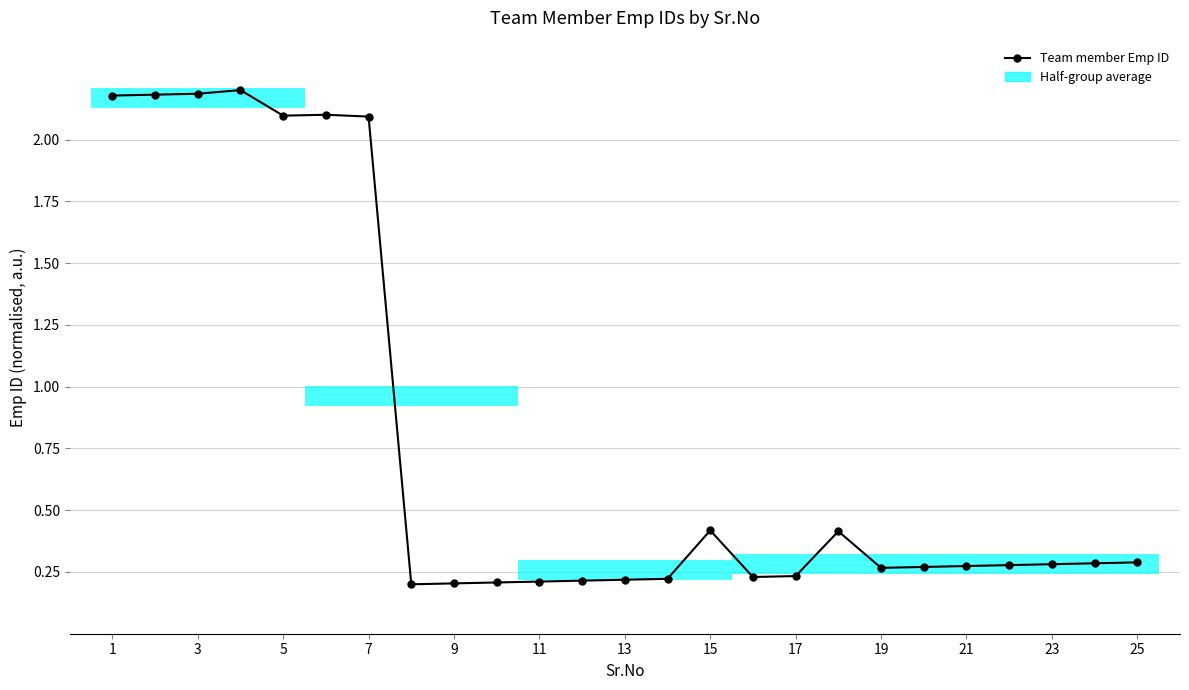

Does the chart have visible grid lines?

Yes